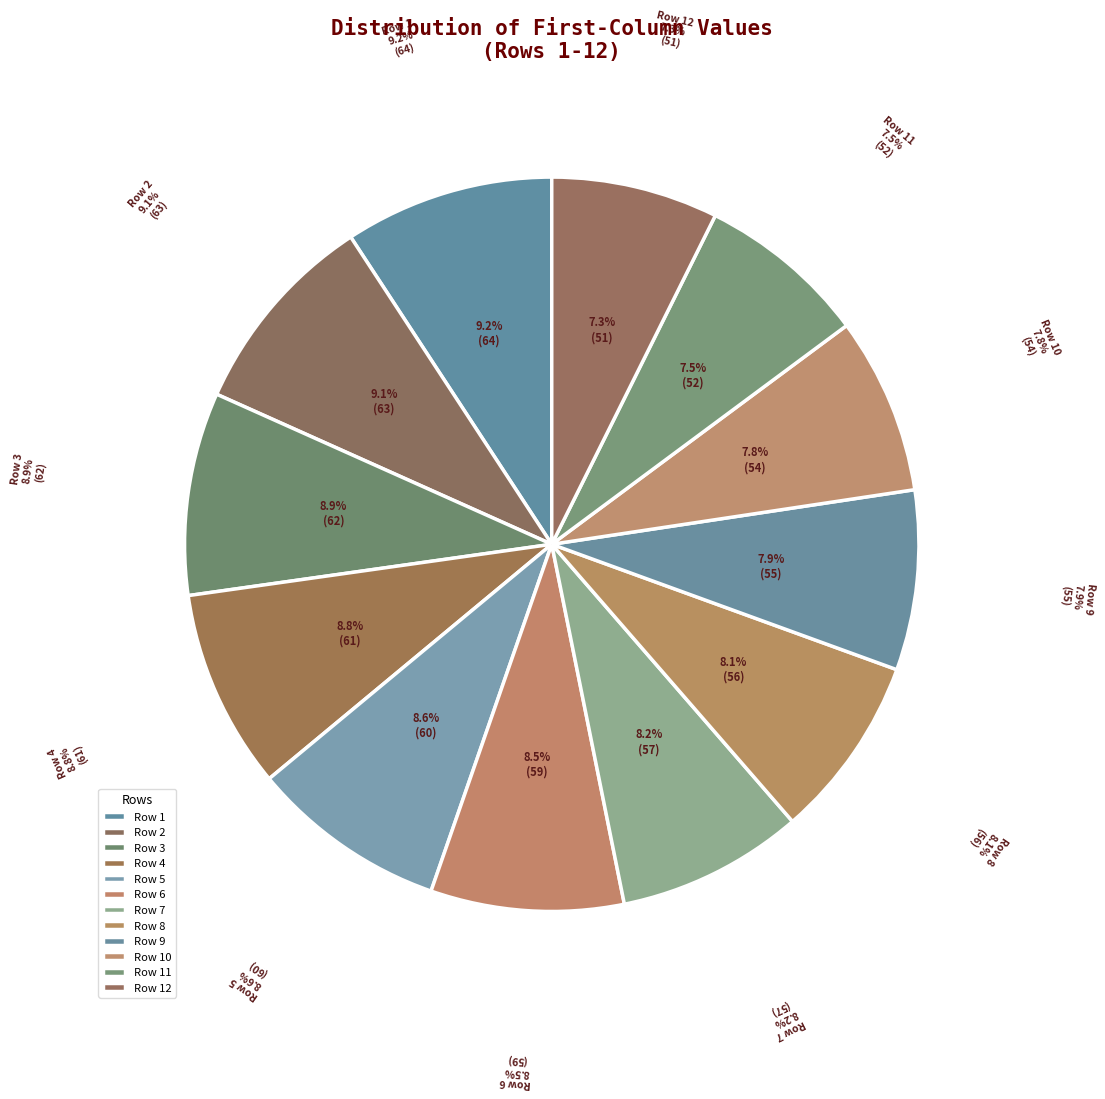

What is the smallest slice in the pie chart?

Row 12